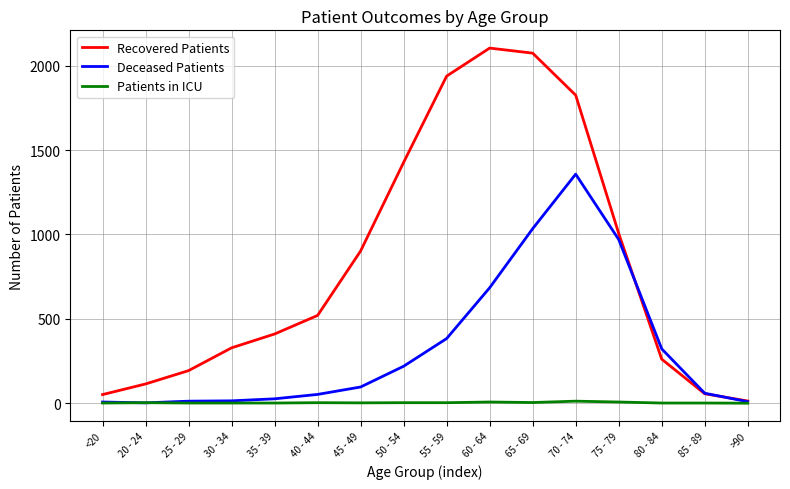

List the series in order of their peak value, lowest first.

Patients in ICU, Deceased Patients, Recovered Patients